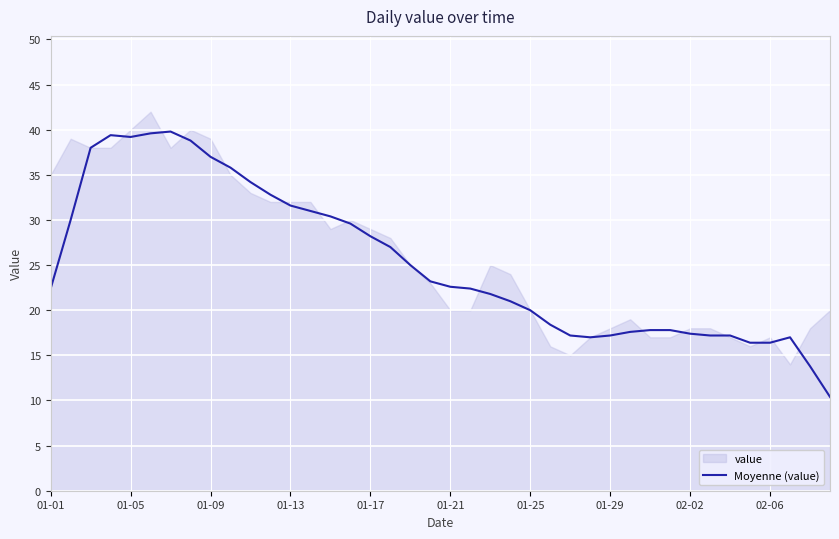

The value of Moyenne (value) at 01-17 is 15.6. True or false?

False